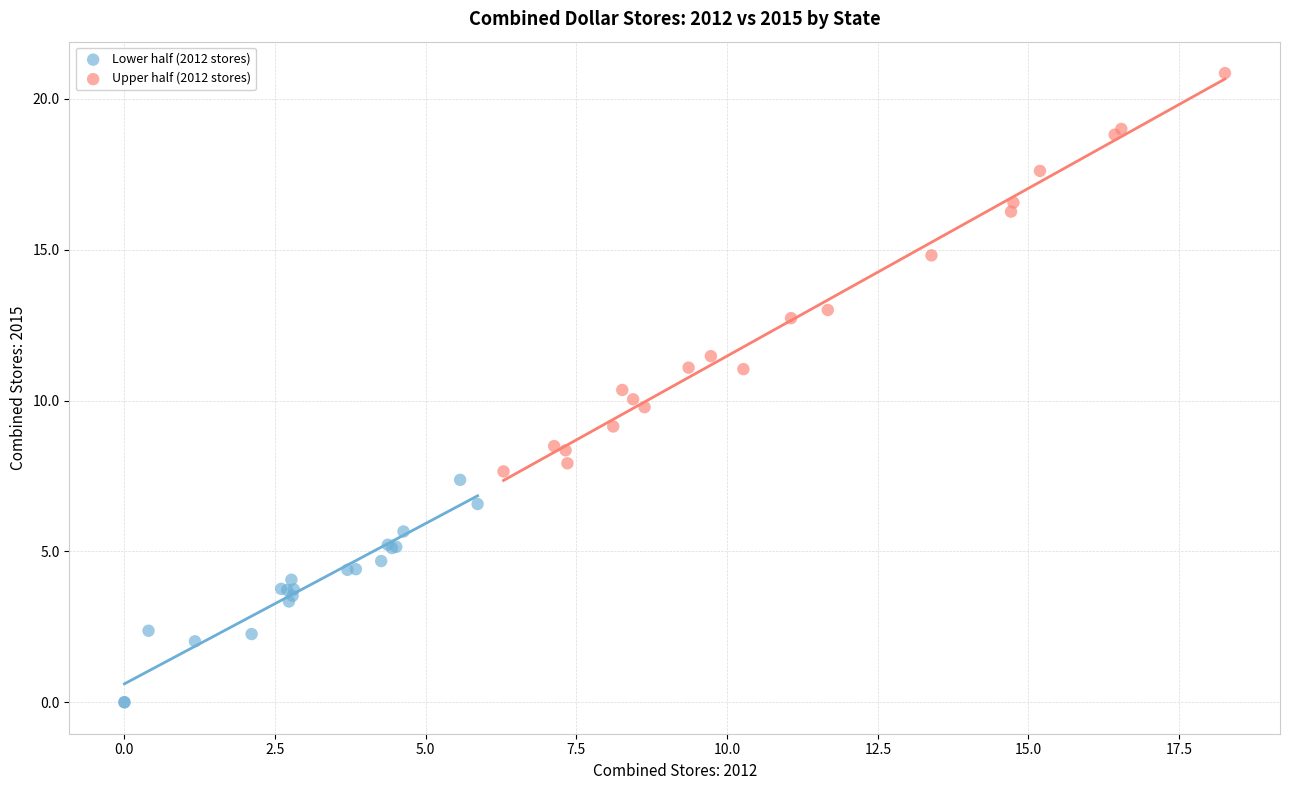

What are all the series names shown in the legend?

Lower half (2012 stores), Upper half (2012 stores)